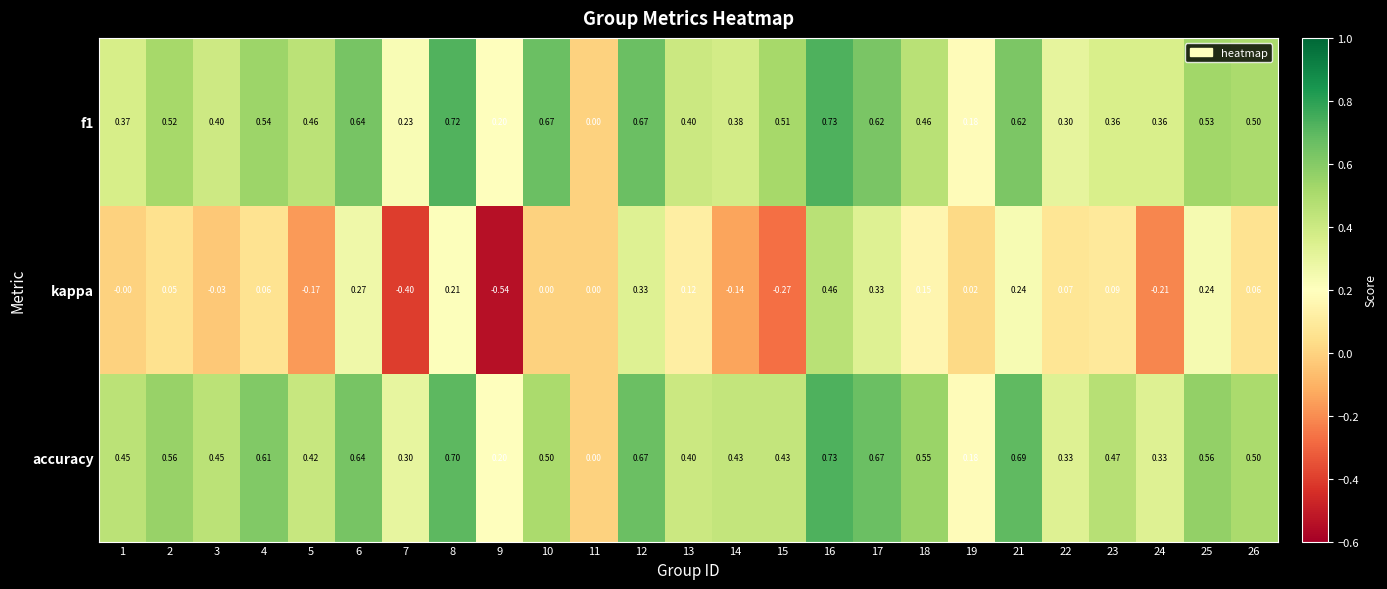

Count the number of data series in this chart.

3